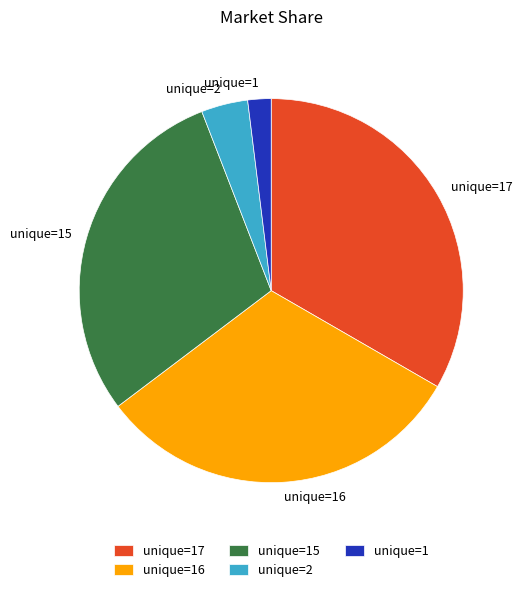

Does unique=2 represent more than half of the total?

No